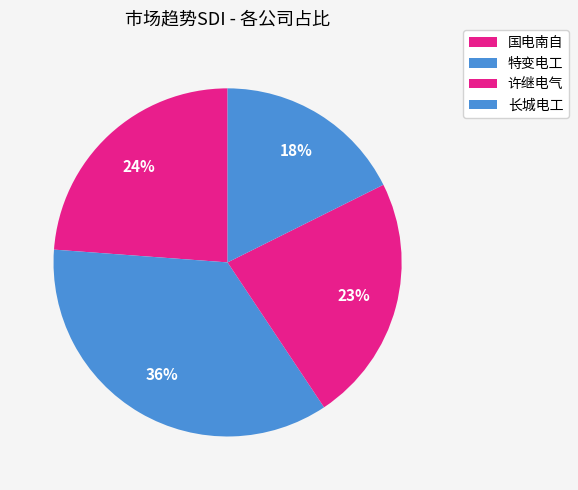

Which slice is the smallest?

长城电工